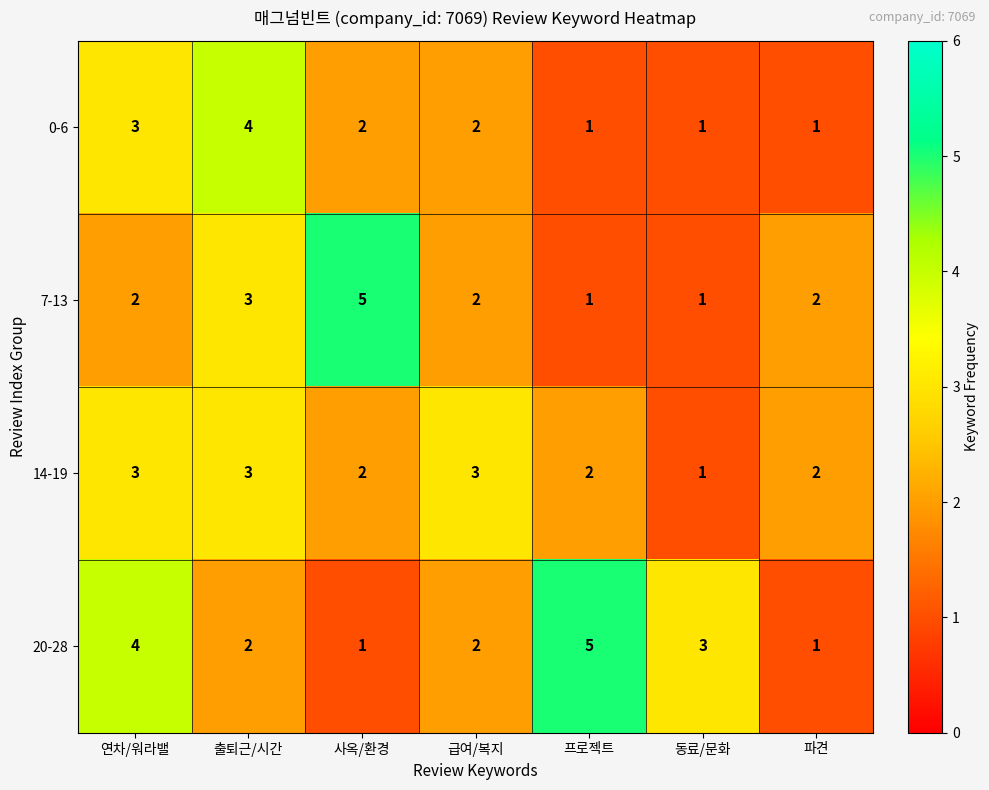

How many categories are shown in the chart?

7